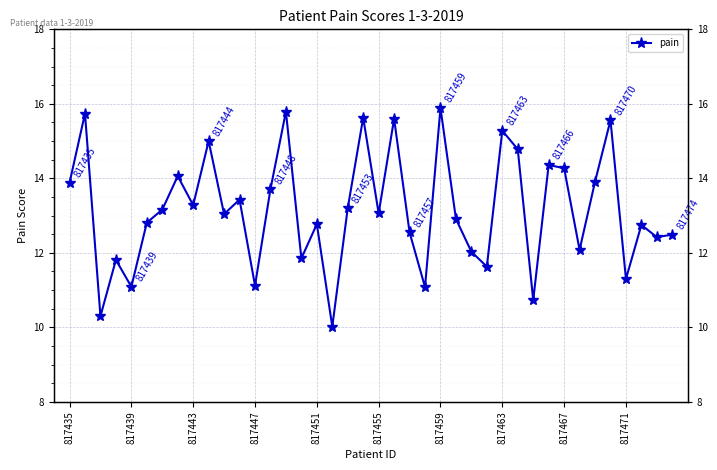

What is the sum of all values?

526.4